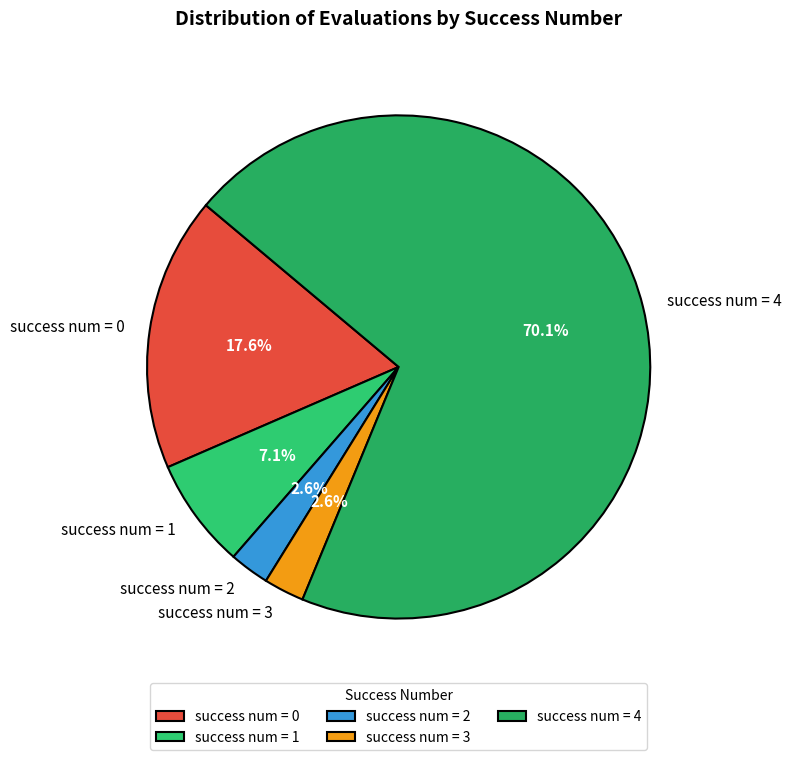

Approximately how many times larger is the value at success num = 1 compared to success num = 0?

0.4